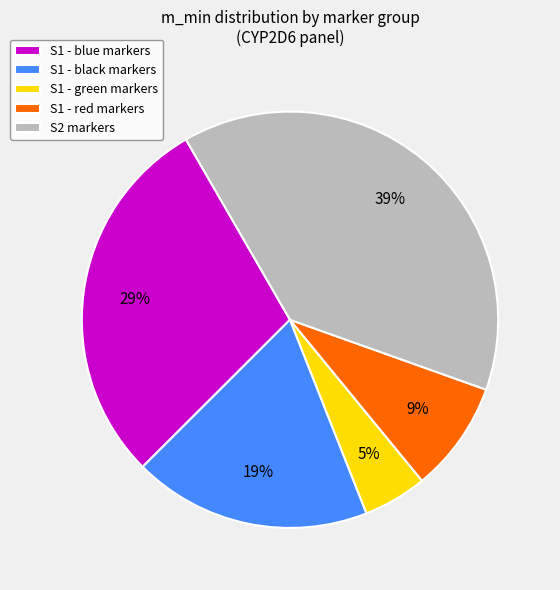

Which slice is the smallest?

S1 - green markers